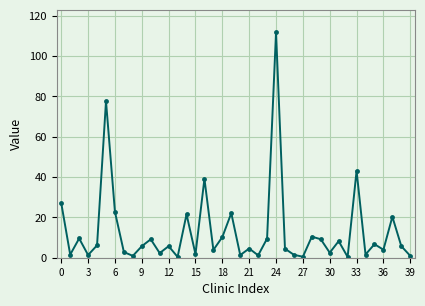

What is the greatest value displayed?

111.8